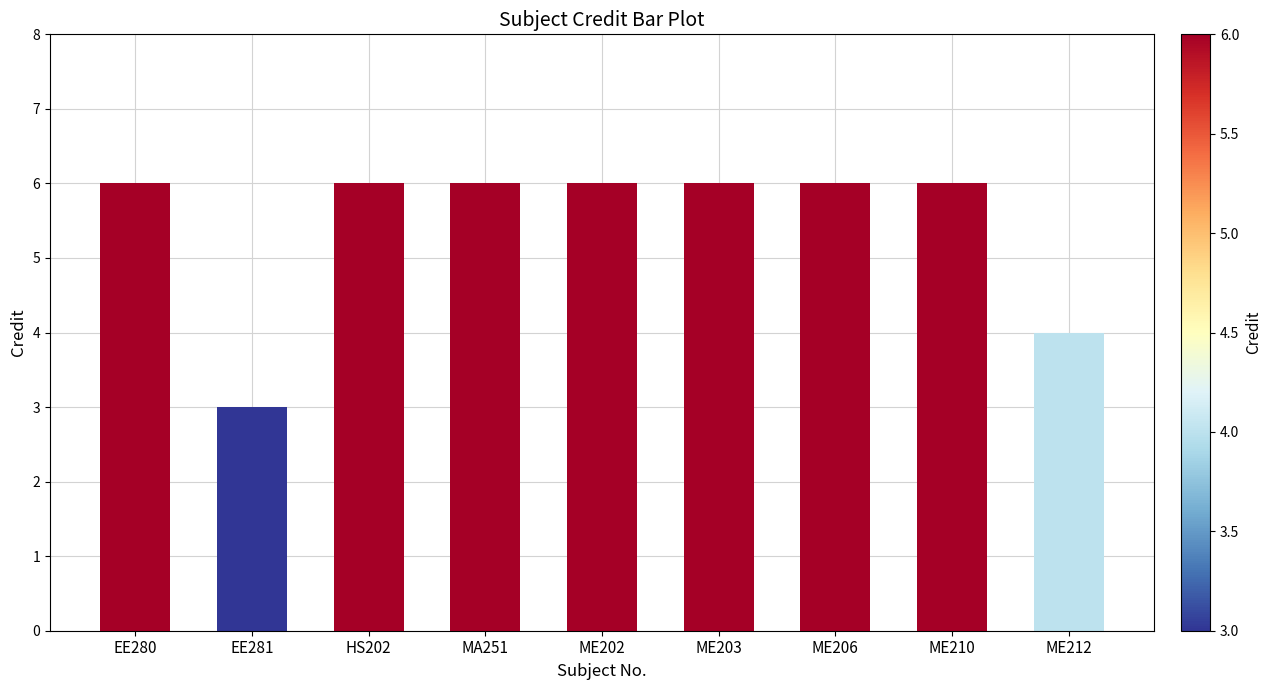

What is the ratio of the value at ME203 to the value at HS202?

1.0